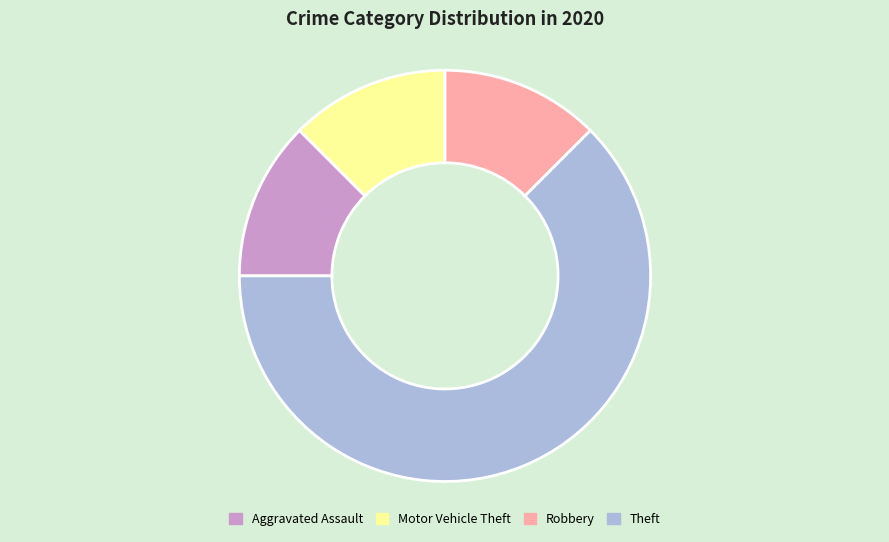

Between Theft and Robbery, which is larger?

Theft